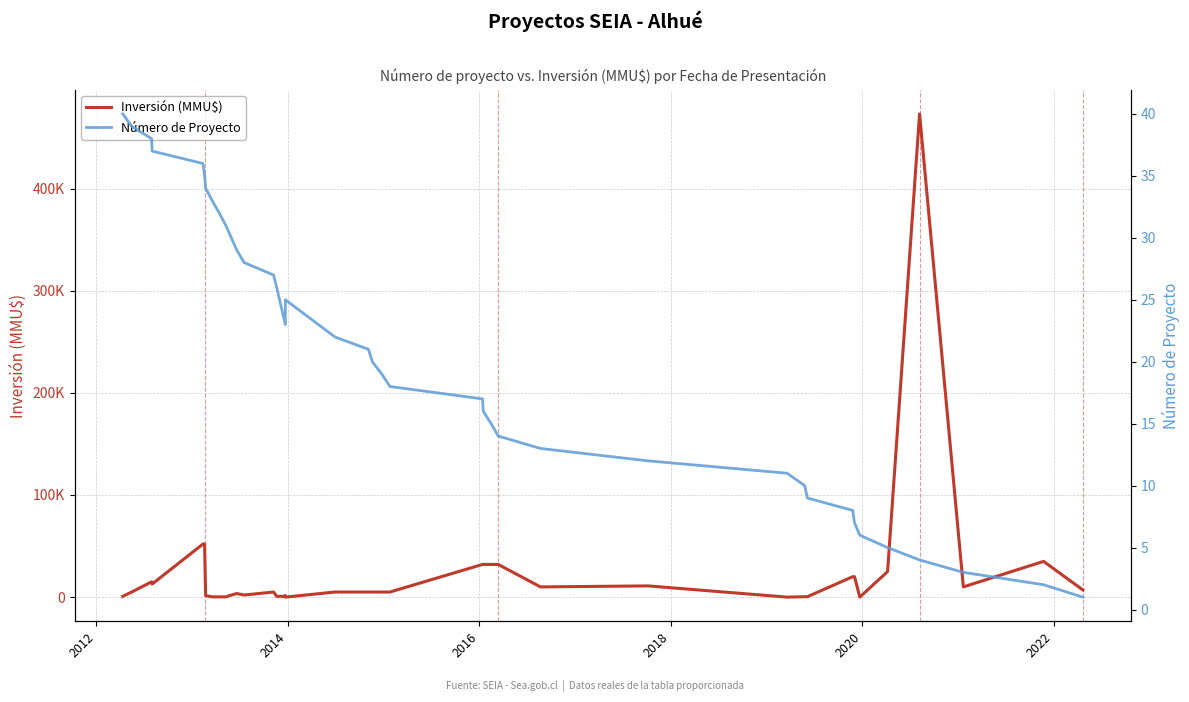

After their last crossing, which series has the higher values: Inversión (MMU$) or Número de Proyecto?

Inversión (MMU$)